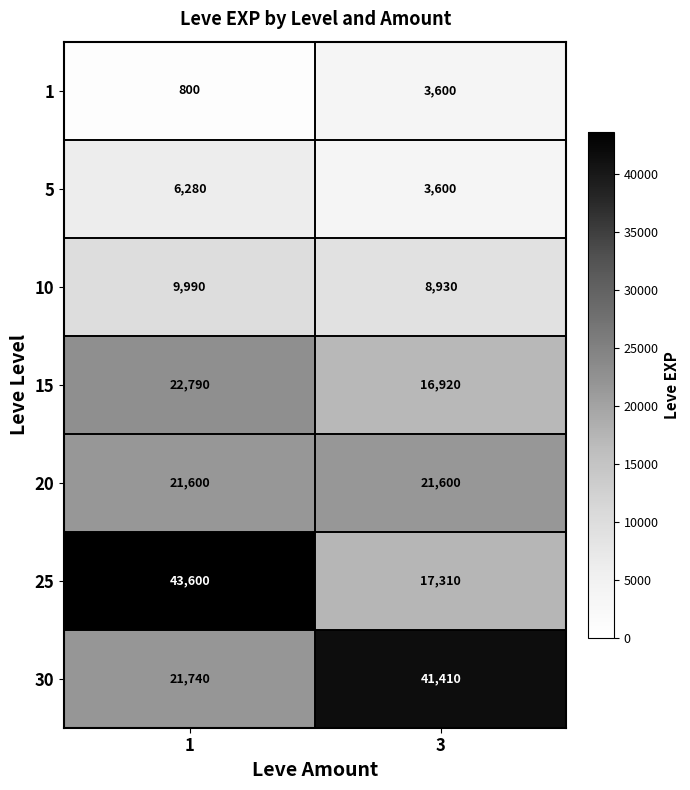

What is the average value of the 25 series?

30455